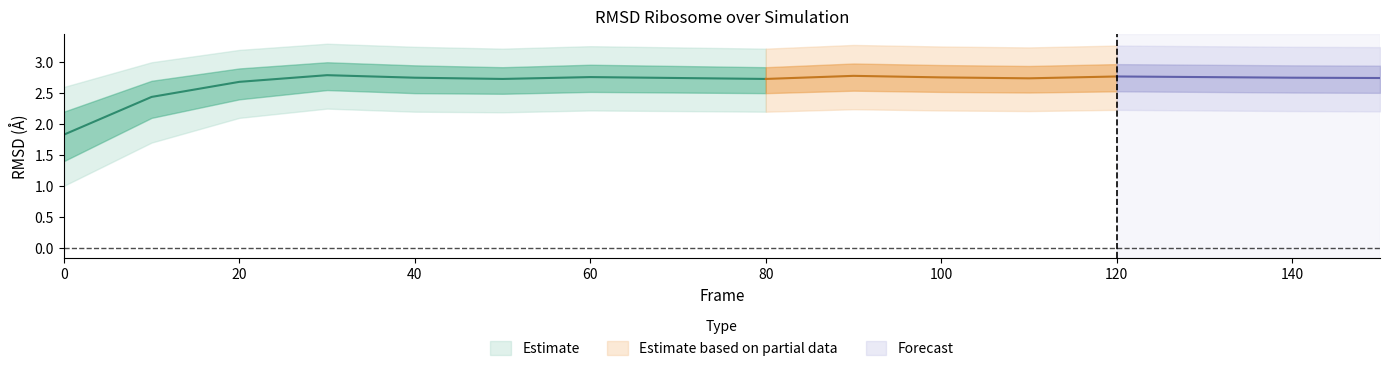

Reading left to right, what are all the values shown in this chart?

RMSD_mean: 1.8	2.4	2.7	2.8	2.8	2.7	2.8	2.7	2.7	2.8	2.8	2.7	2.8	2.8	2.8	2.7
RMSD_upper1: 2.2	2.7	2.9	3.0	3.0	2.9	3.0	2.9	2.9	3.0	3.0	2.9	3.0	3.0	3.0	2.9
RMSD_lower1: 1.4	2.1	2.4	2.5	2.5	2.5	2.5	2.5	2.5	2.5	2.5	2.5	2.5	2.5	2.5	2.5
RMSD_upper2: 2.6	3.0	3.2	3.3	3.2	3.2	3.3	3.2	3.2	3.3	3.3	3.2	3.3	3.3	3.2	3.2
RMSD_lower2: 1.0	1.7	2.1	2.2	2.2	2.2	2.2	2.2	2.2	2.2	2.2	2.2	2.2	2.2	2.2	2.2